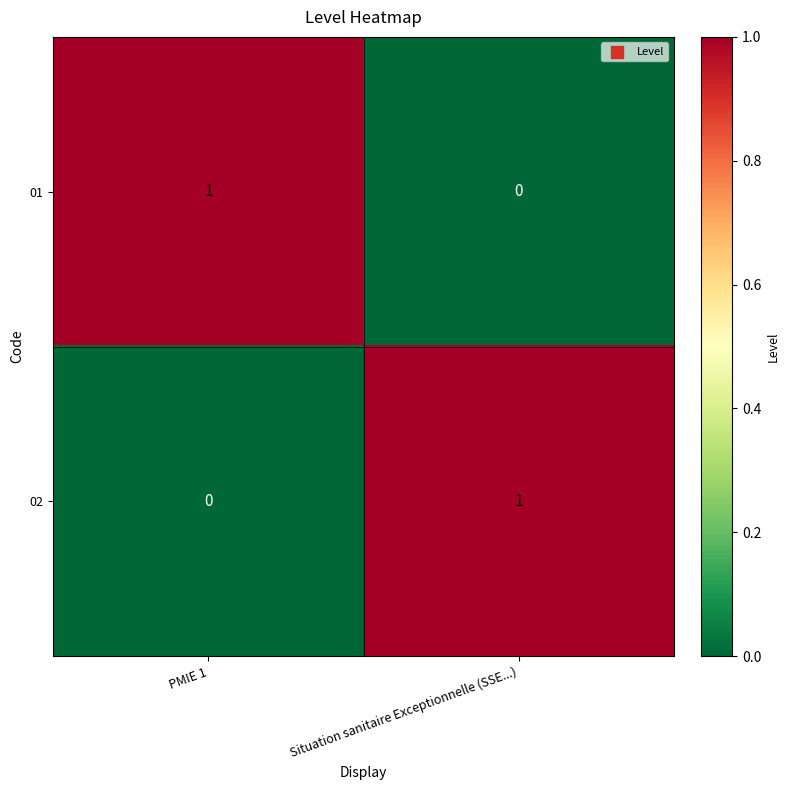

At PMIE 1, list the series in order from smallest to largest.

02, 01